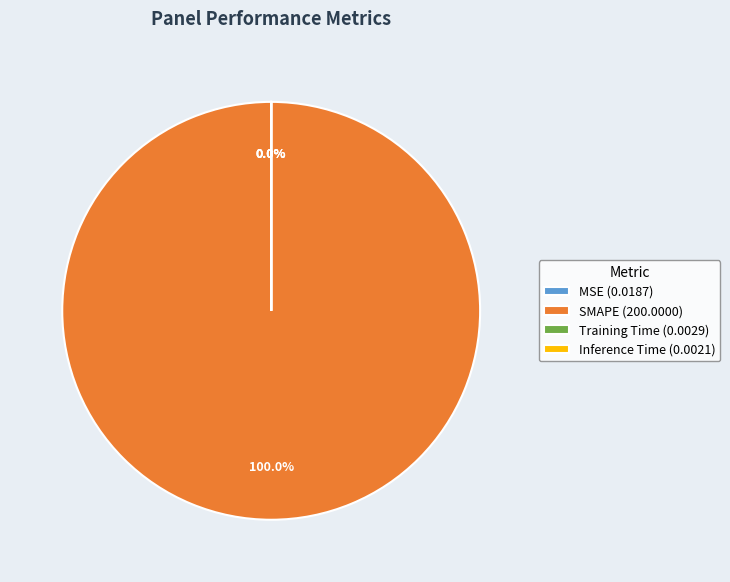

Does SMAPE (200.0000) represent more than half of the total?

Yes